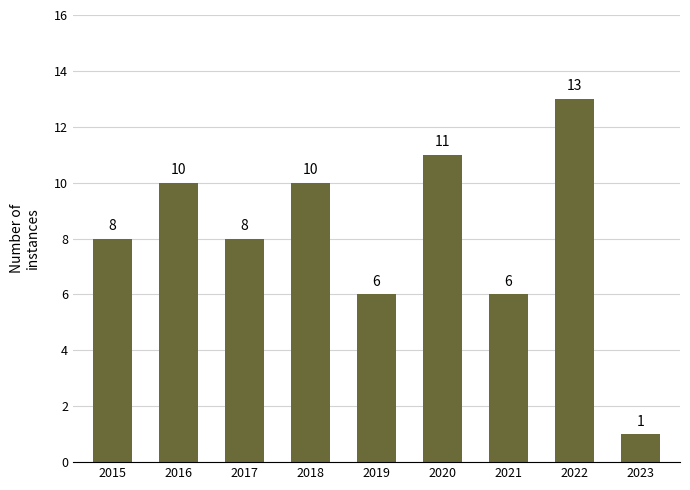

Reading left to right, list all the values displayed in this chart.

2015=8	2016=10	2017=8	2018=10	2019=6	2020=11	2021=6	2022=13	2023=1